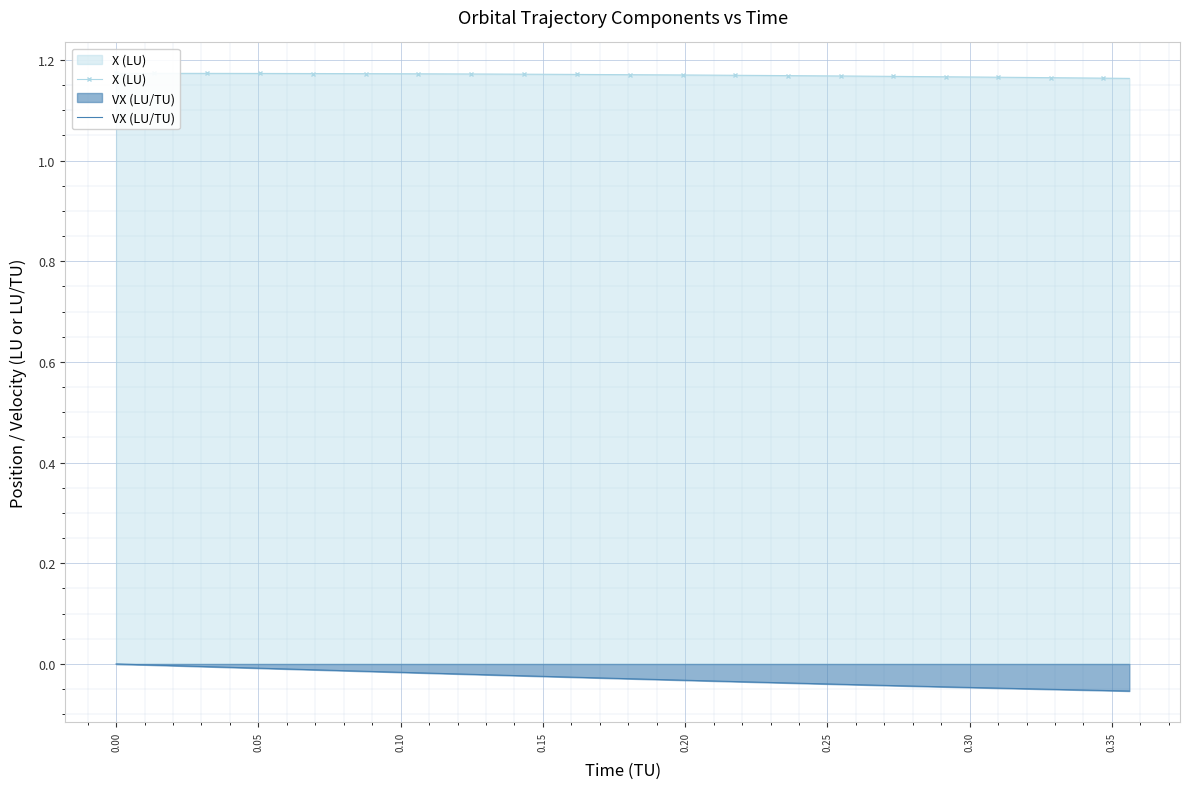

Count the number of data series in this chart.

2